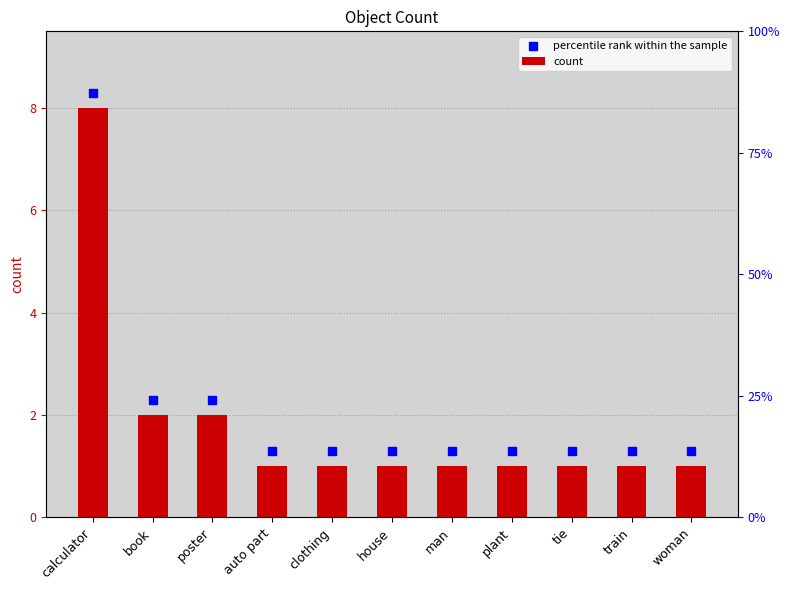

At which category is the sum across all series the highest?

calculator